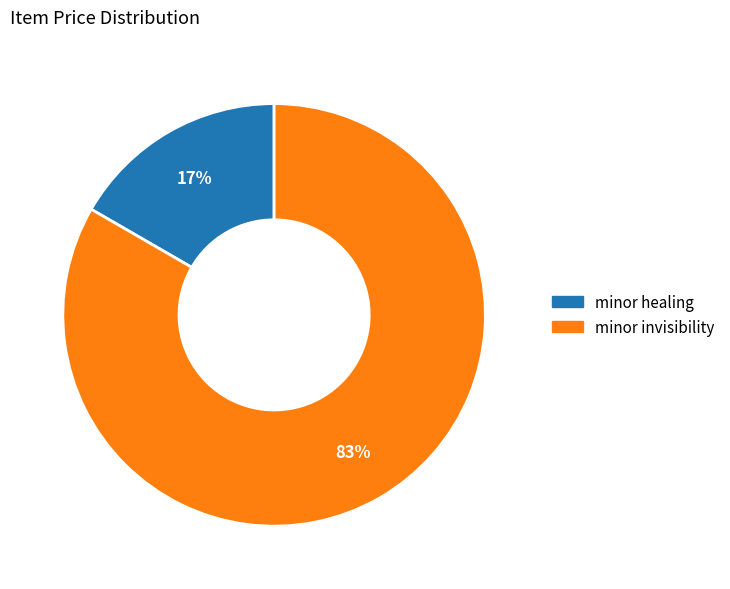

How many slices are in this pie chart?

2